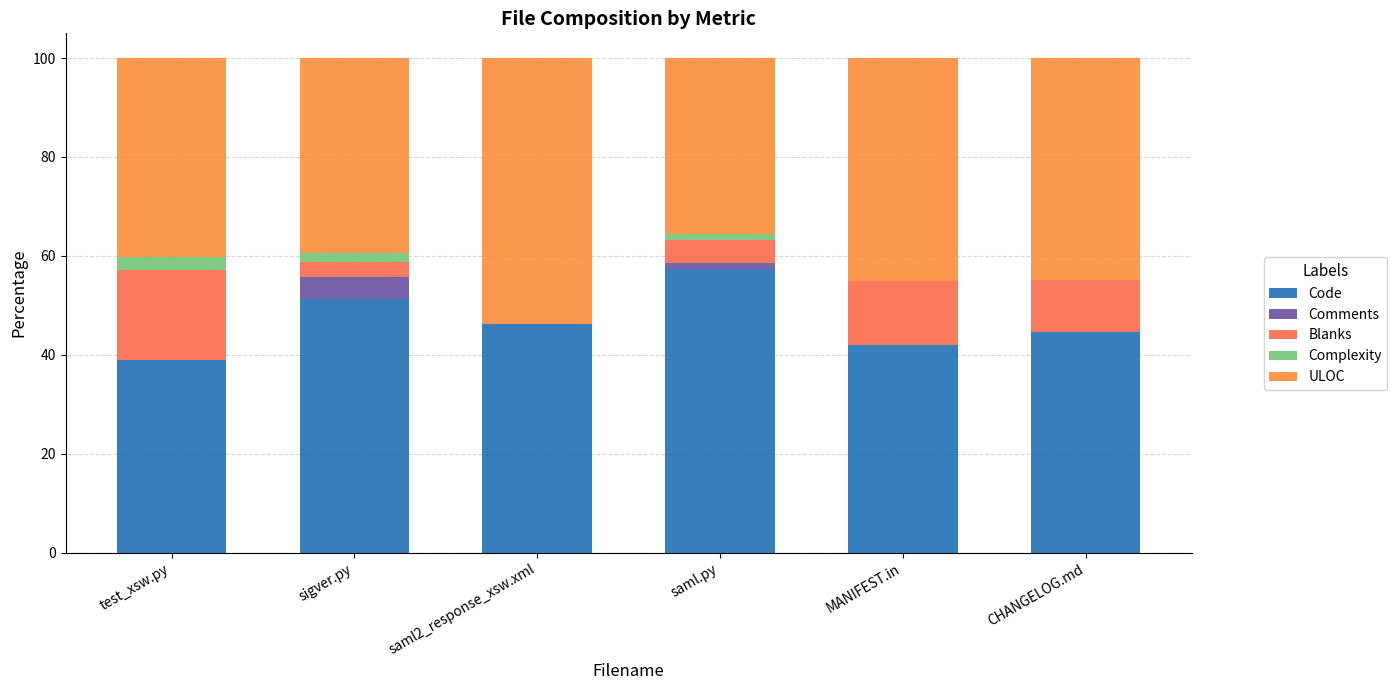

How many categories are shown in the chart?

6